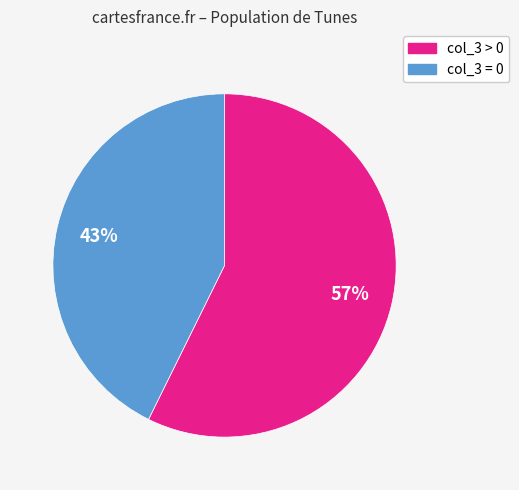

Between col_3 > 0 and col_3 = 0, which is larger?

col_3 > 0